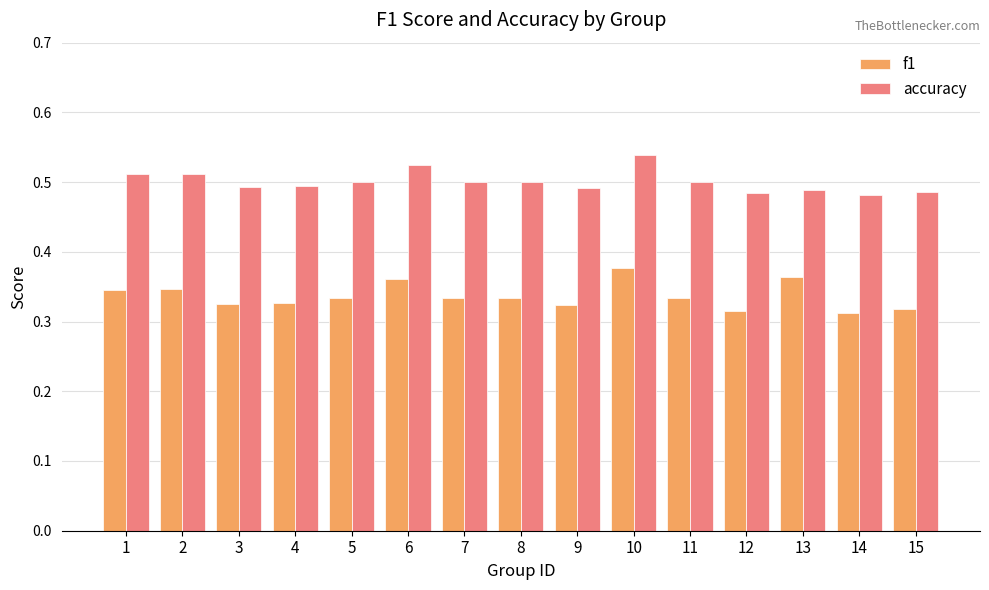

How many f1 values are between 0 and 1?

15